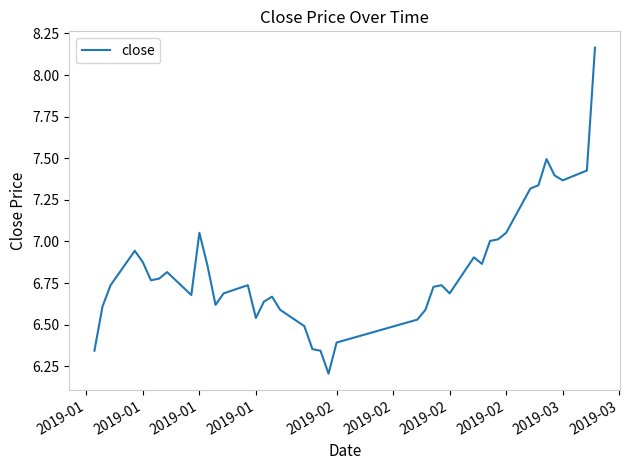

What is the smallest value displayed?

6.2